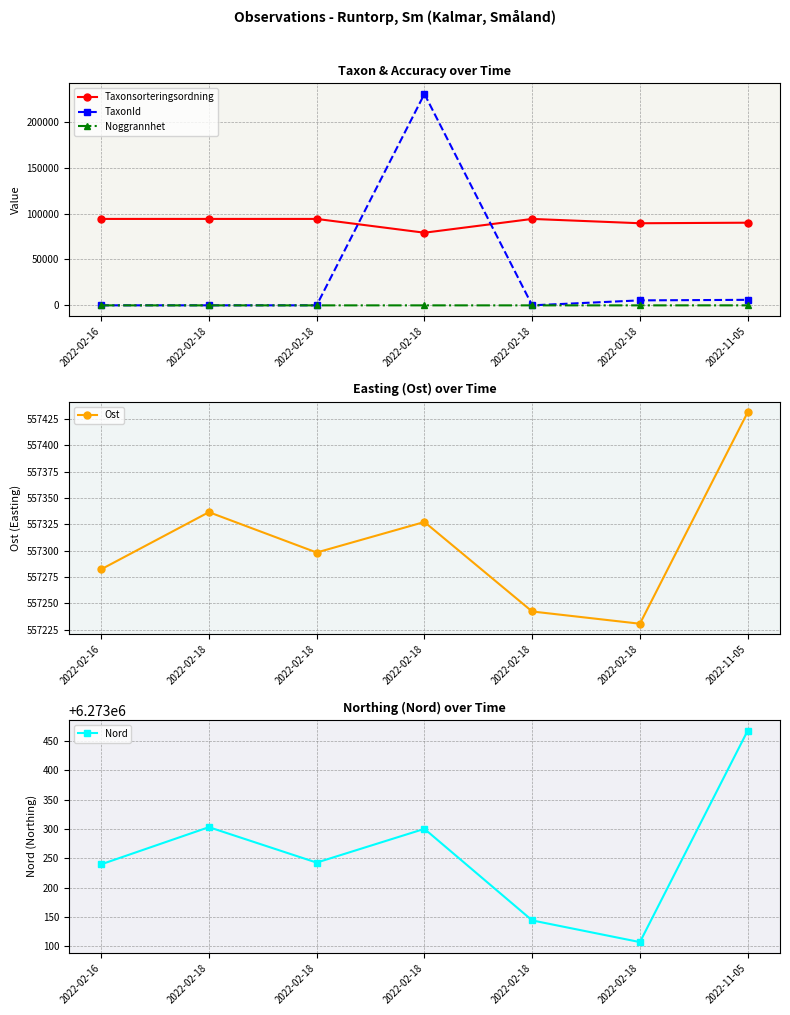

Reading left to right, what are all the values shown in this chart?

Taxonsorteringsordning: 2022-02-16=94121.0	2022-02-18=94121.0	2022-02-18=94121.0	2022-02-18=79104.0	2022-02-18=94121.0	2022-02-18=89412.0	2022-11-05=90008.0
TaxonId: 2022-02-16=53.0	2022-02-18=53.0	2022-02-18=53.0	2022-02-18=230185.0	2022-02-18=53.0	2022-02-18=5442.0	2022-11-05=6031.0
Noggrannhet: 2022-02-16=10.0	2022-02-18=10.0	2022-02-18=10.0	2022-02-18=10.0	2022-02-18=10.0	2022-02-18=10.0	2022-11-05=25.0
Ost: 2022-02-16=557282.3	2022-02-18=557336.6	2022-02-18=557298.2	2022-02-18=557327.2	2022-02-18=557242.2	2022-02-18=557230.6	2022-11-05=557431.4
Nord: 2022-02-16=6273239.7	2022-02-18=6273303.2	2022-02-18=6273242.7	2022-02-18=6273300.3	2022-02-18=6273143.9	2022-02-18=6273106.9	2022-11-05=6273468.0